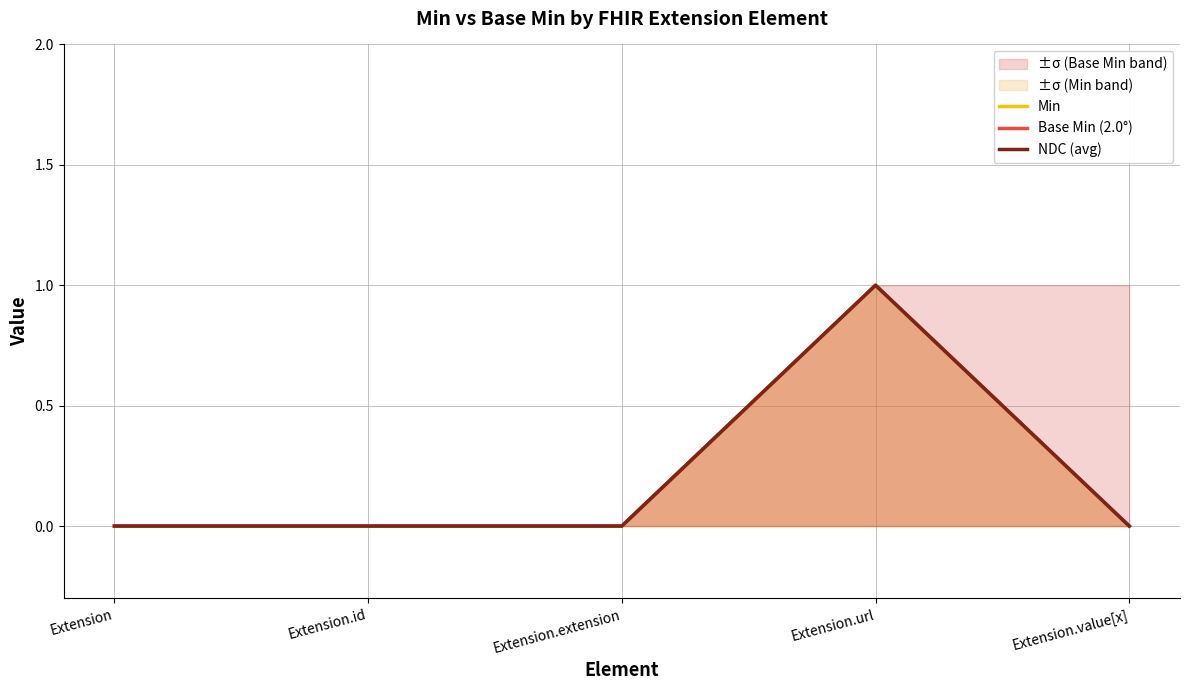

Rank the categories by Base Min (2.0°) value from highest to lowest.

Extension.url, Extension, Extension.id, Extension.extension, Extension.value[x]